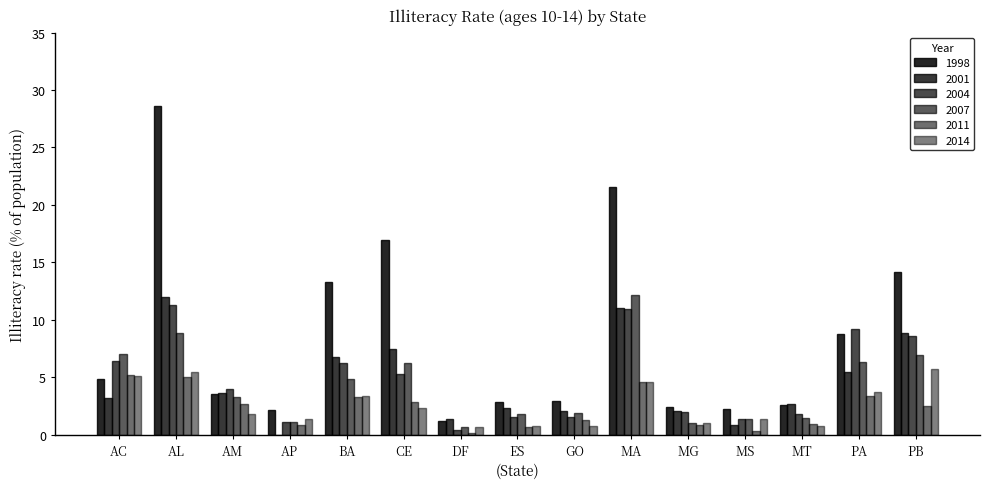

What is the difference between the maximum and second lowest values in the 2011 series?

4.9